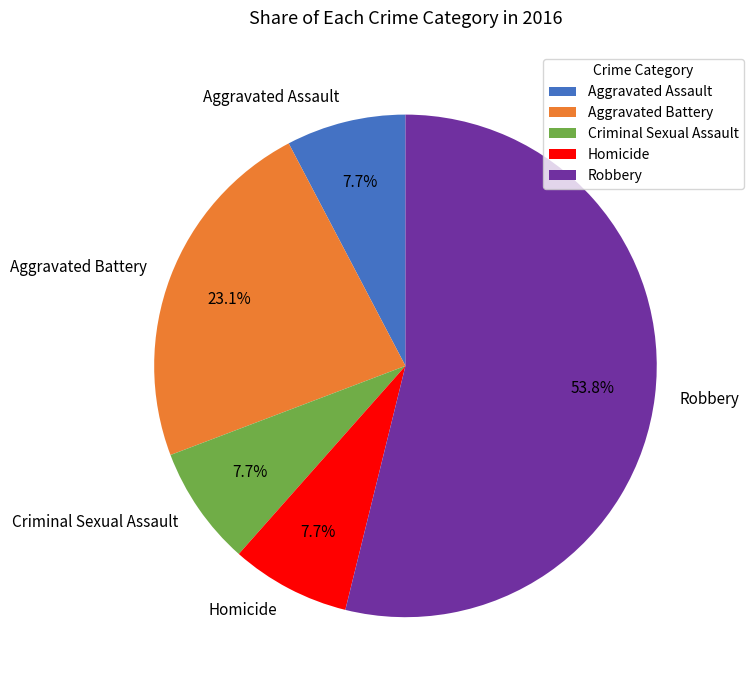

True or false: Aggravated Assault accounts for 8% of the total.

True